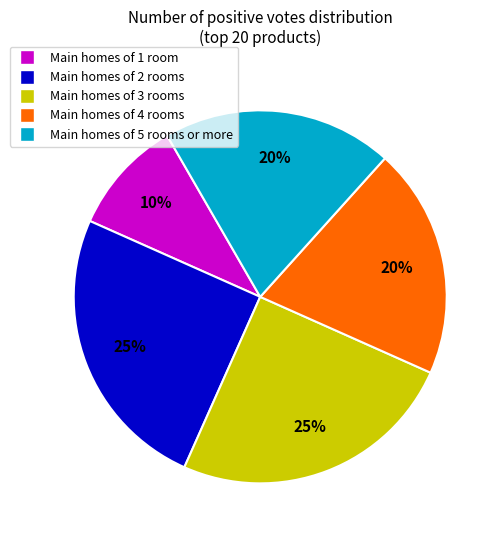

Is there any slice that represents more than half of the pie?

No